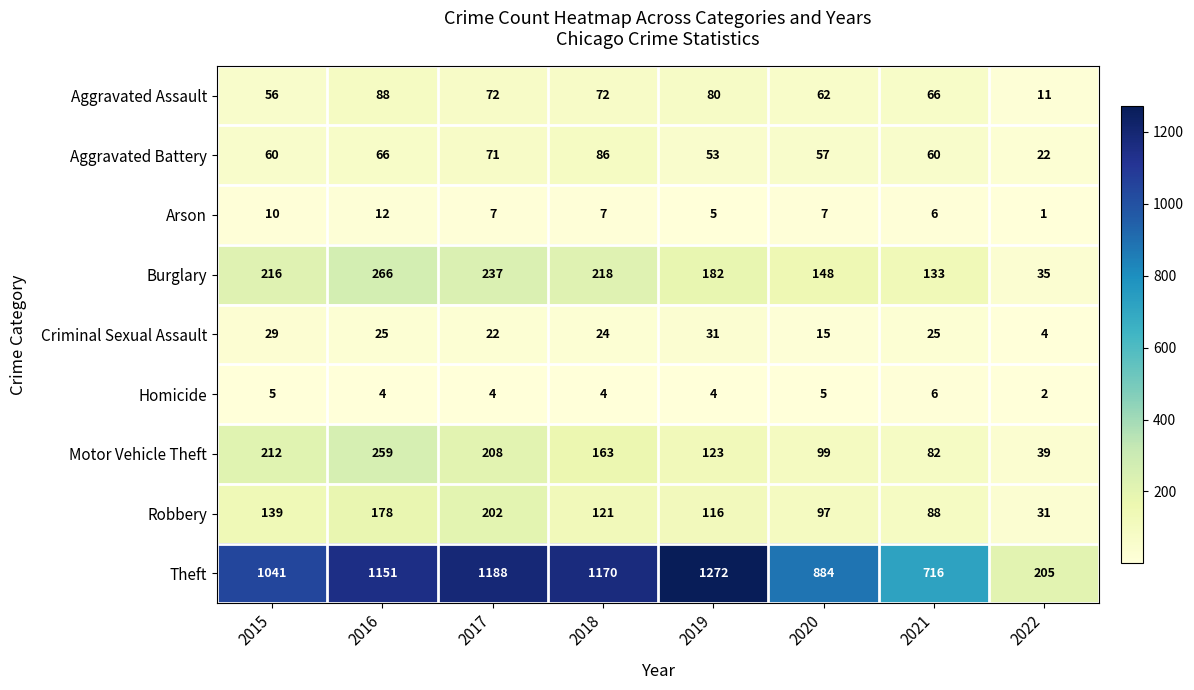

How many categories are shown in the chart?

8